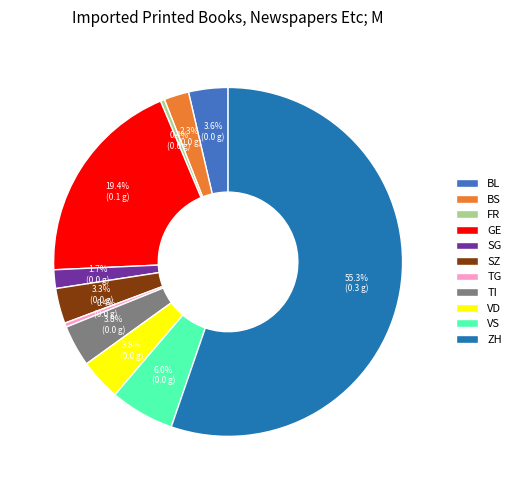

What portion of the pie excludes BS?

97.7%